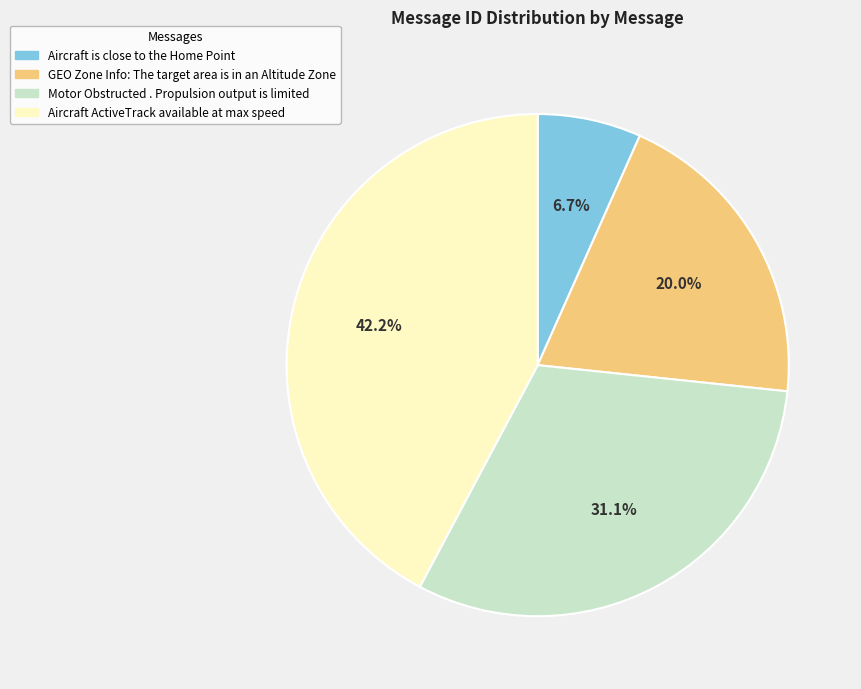

What is the largest slice in the pie chart?

Aircraft ActiveTrack available at max speed